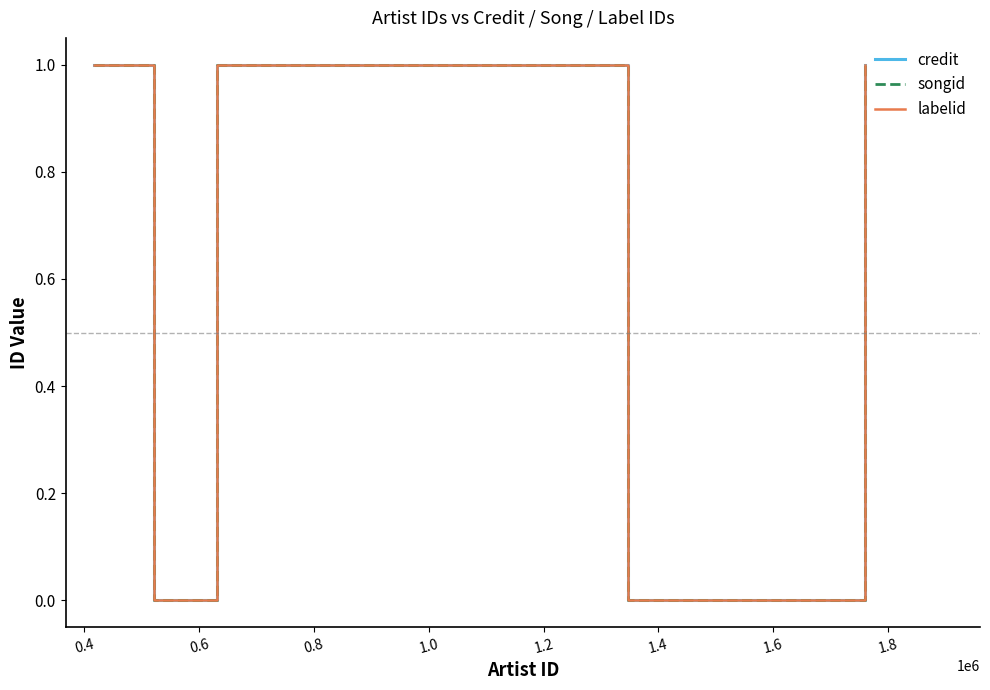

What is the difference between the maximum and second lowest values in the credit series?

1